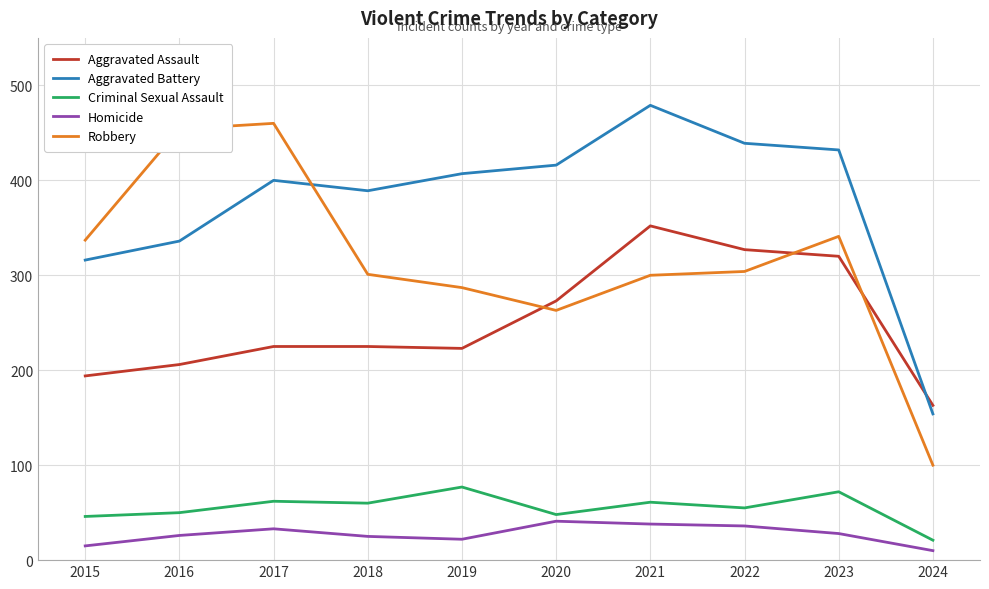

Which series has the largest range (max minus min)?

Robbery